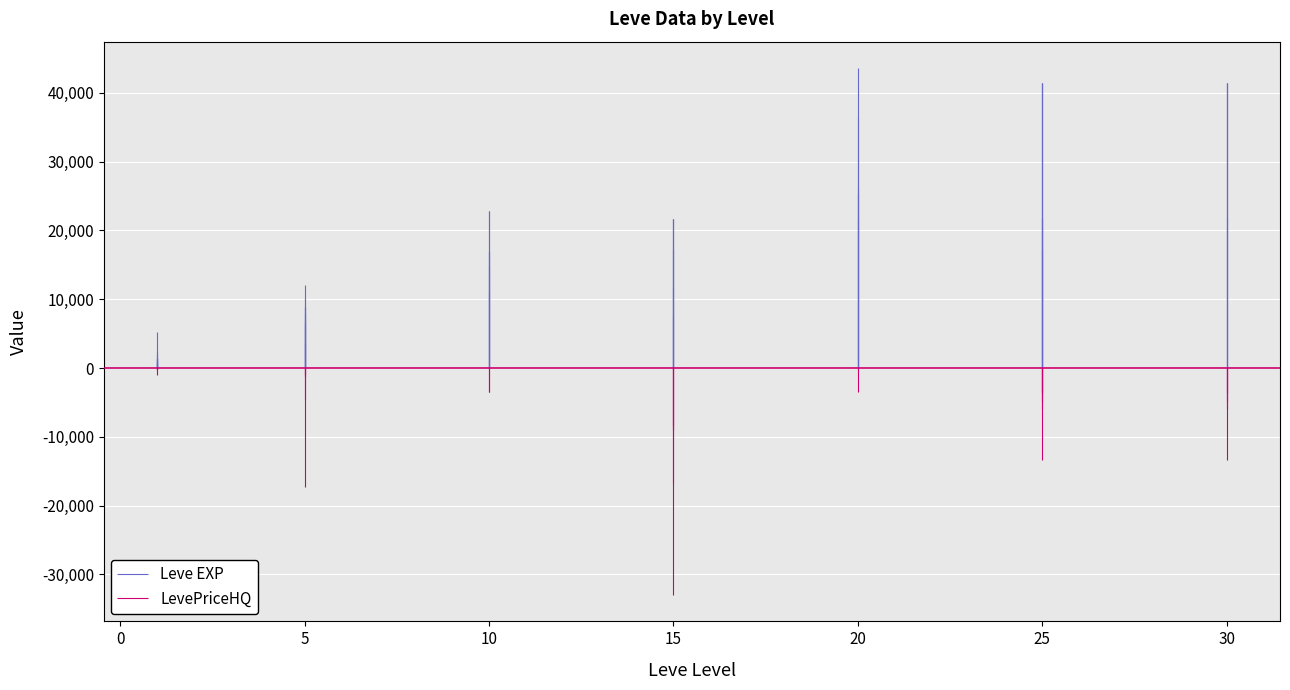

What is the spread (max minus min) of values at 0?

1101.8